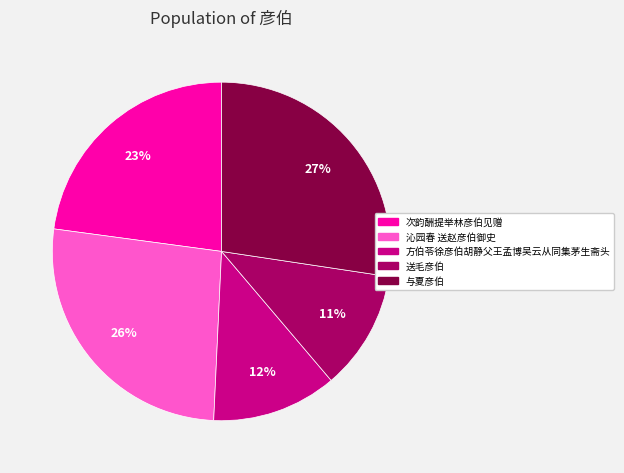

What is the smallest slice in the pie chart?

送毛彦伯